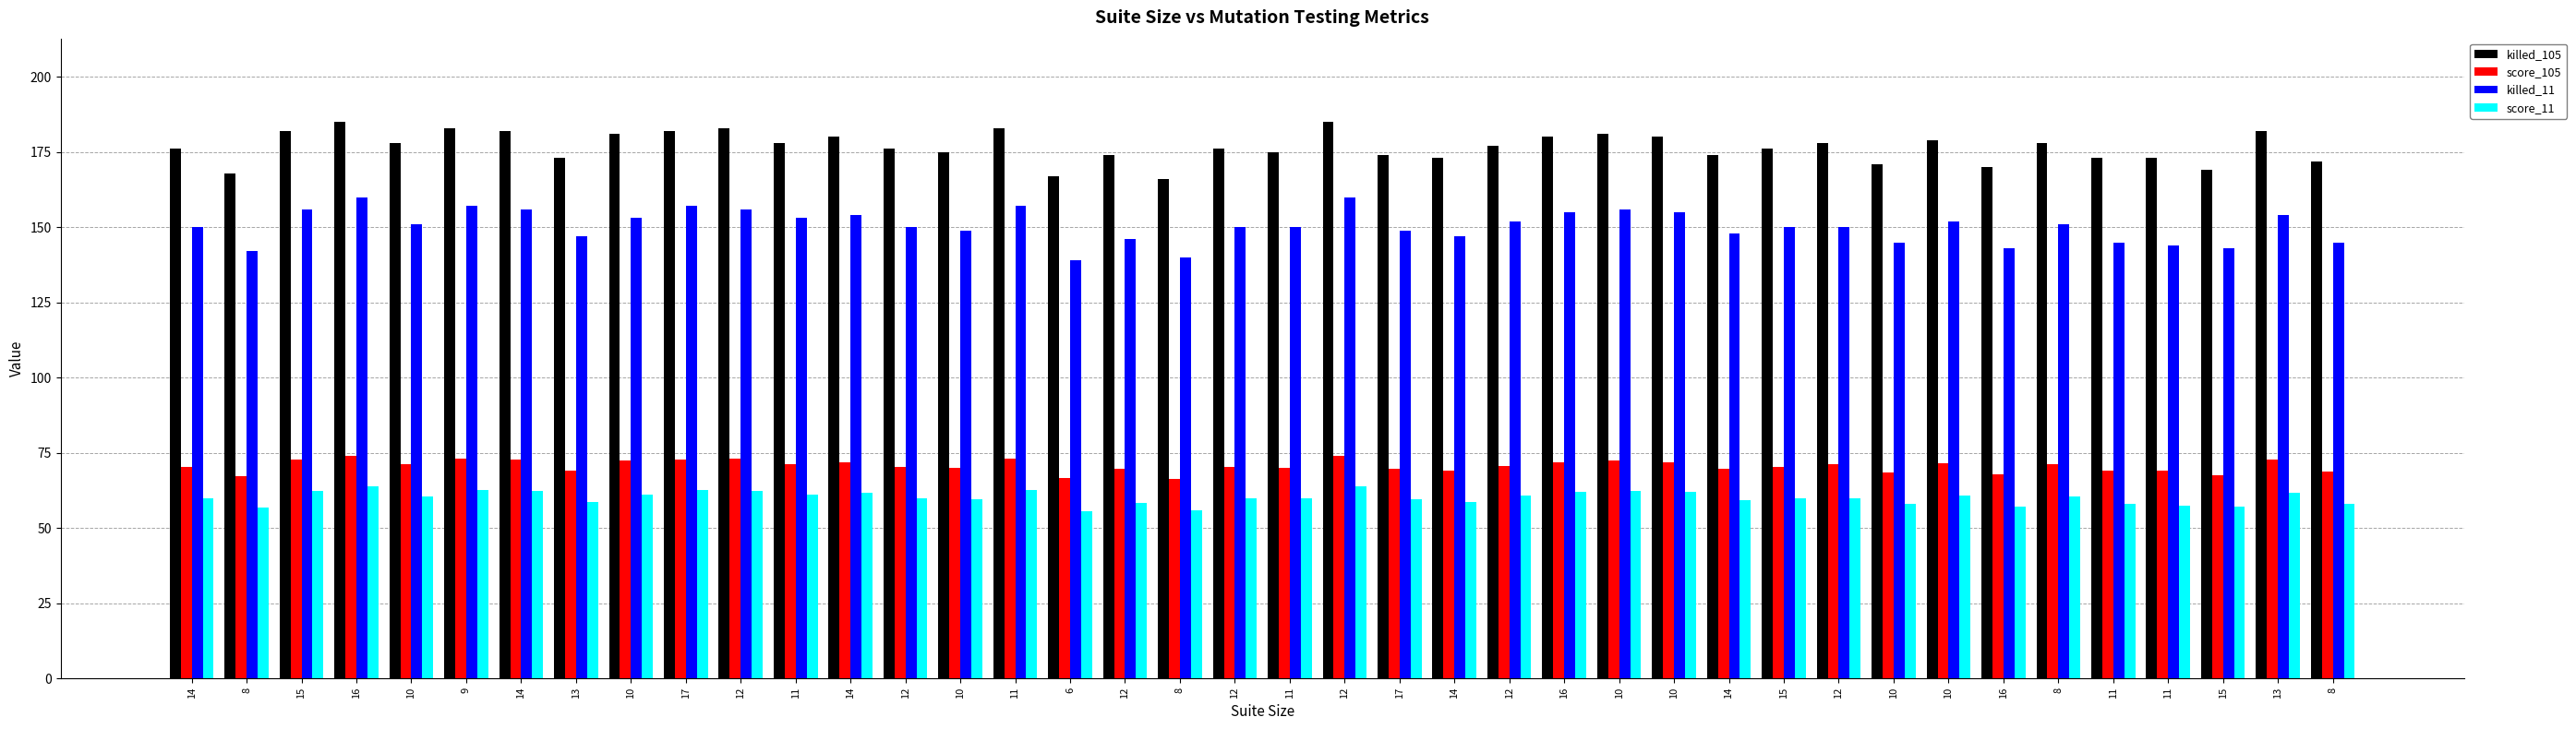

What is the difference between the highest and lowest values at 14?

116.0